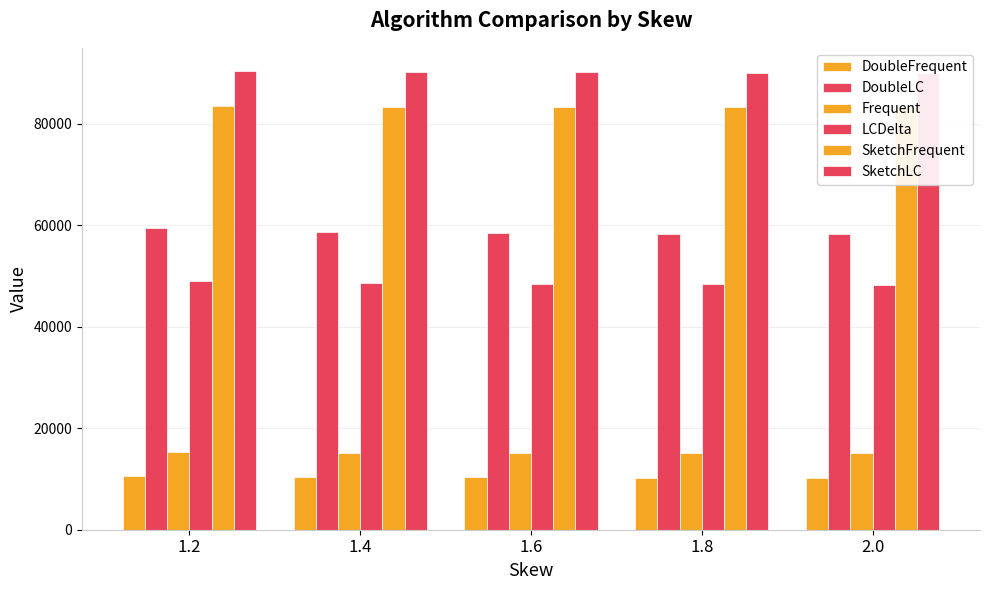

Reading right to left, what are all the values shown in this chart?

DoubleFrequent: 10254	10286	10331	10422	10688
DoubleLC: 58240	58320	58480	58784	59424
Frequent: 15125	15137	15157	15197	15313
LCDelta: 48304	48352	48432	48592	49056
SketchFrequent: 83250	83262	83282	83322	83438
SketchLC: 90046	90078	90158	90302	90478